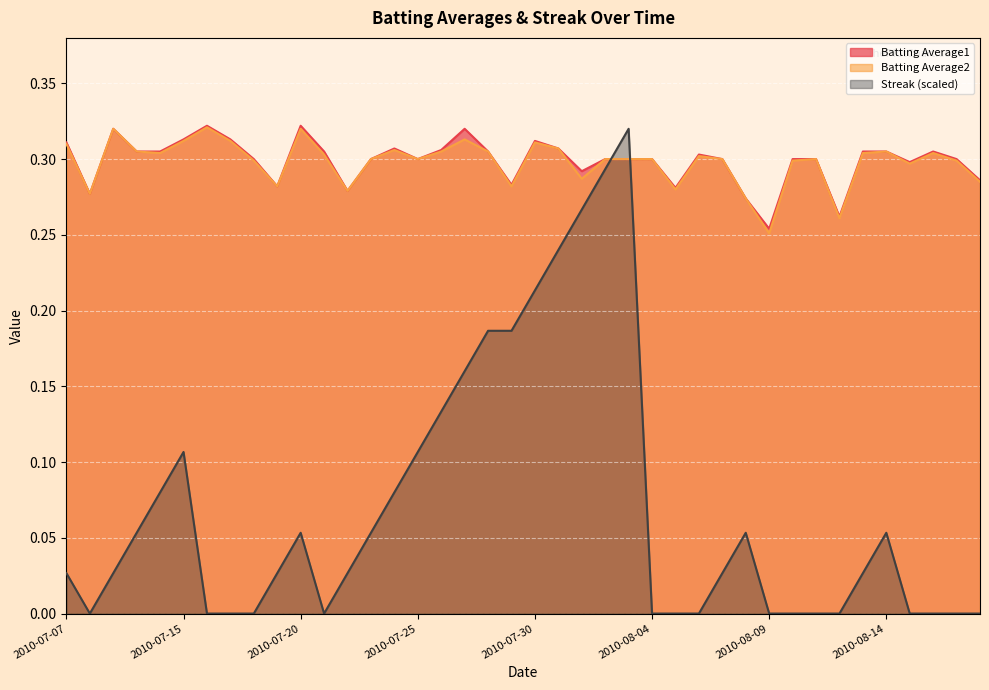

What is the value of the Batting Average2 point at the 13th from the left?

0.3